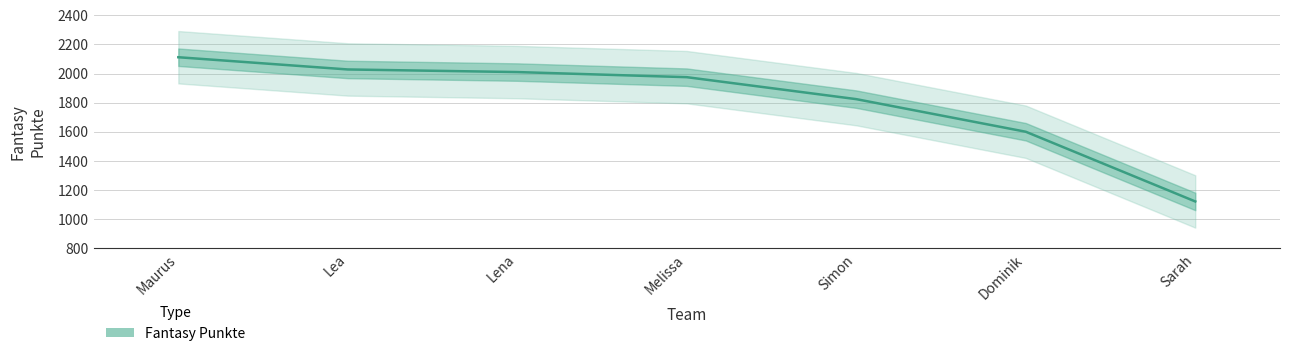

What is the value of the 5th point from the left?

1824